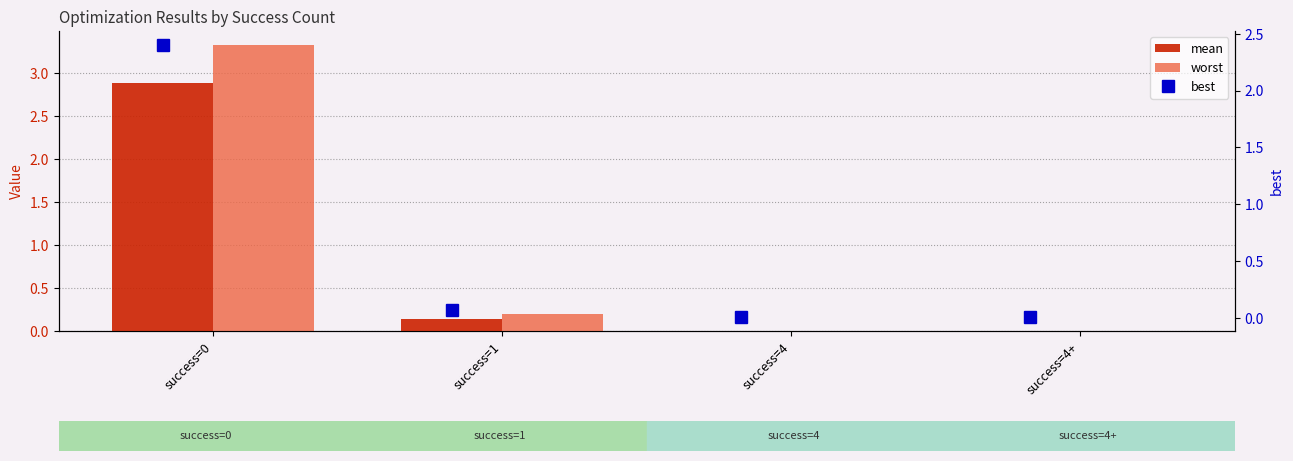

Reading right to left, list all the values displayed in this chart.

mean: 0.0	0.0	0.1	2.9
worst: 0.0	0.0	0.2	3.3
best: 0.0	0.0	0.1	2.4